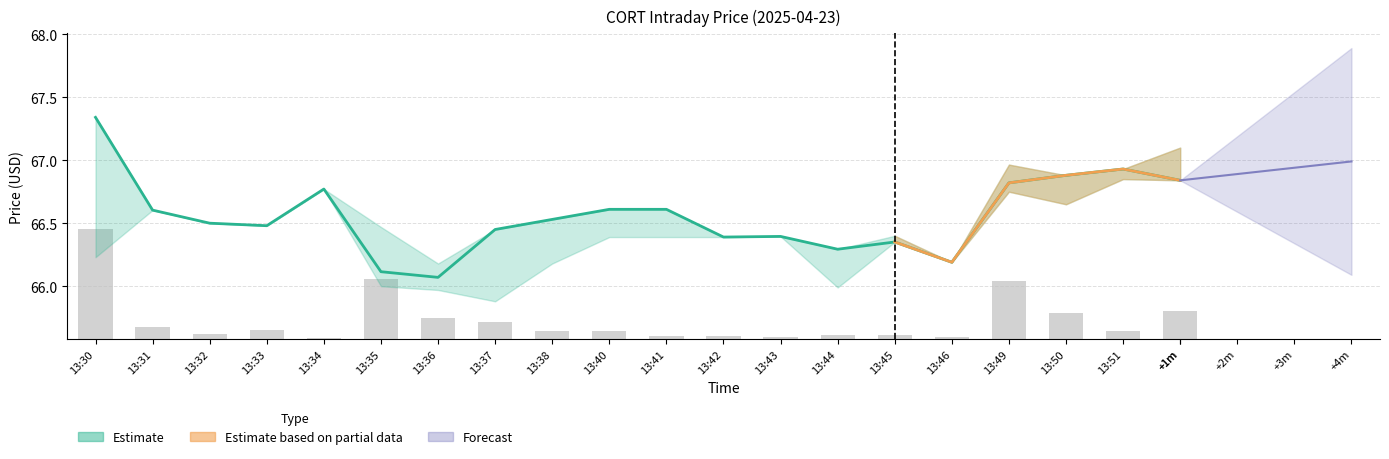

Rank the categories by value from lowest to highest.

13:34, 13:46, 13:43, 13:42, 13:41, 13:44, 13:45, 13:32, 13:40, 13:38, 13:51, 13:33, 13:31, 13:37, 13:36, 13:50, +1m, 13:49, 13:35, 13:30